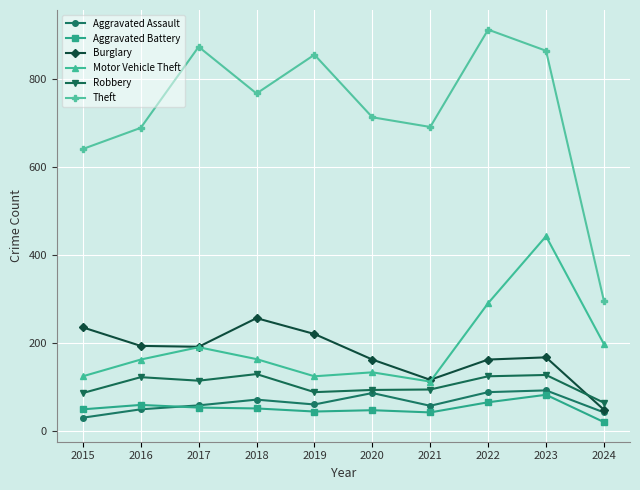

Which series has the widest spread of values?

Theft